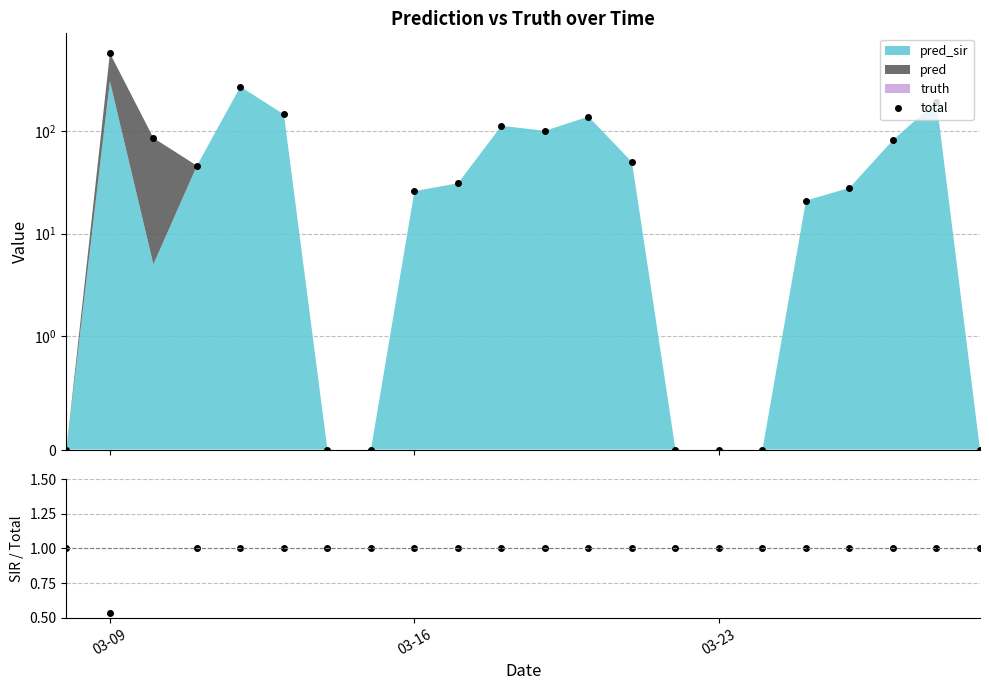

How many data points in total are above 46?

10